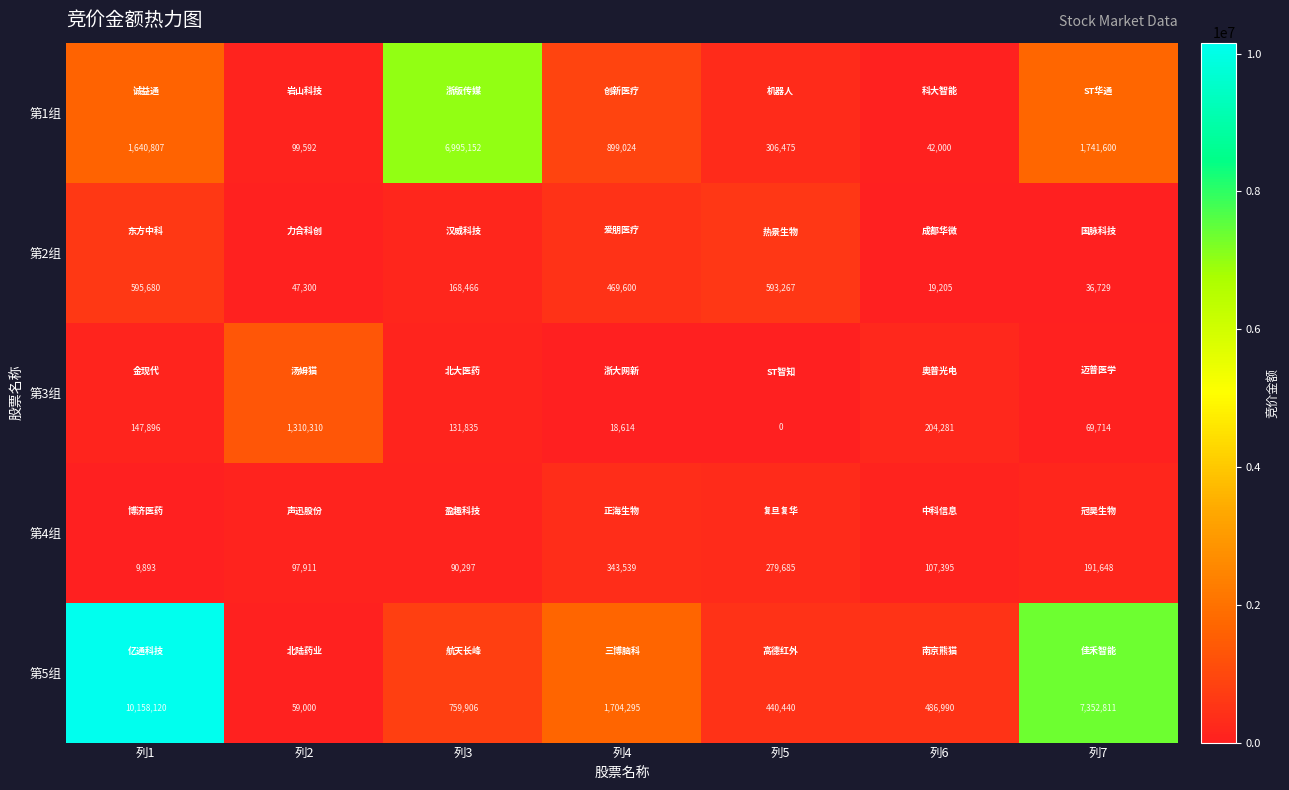

How many distinct data groups are displayed?

5